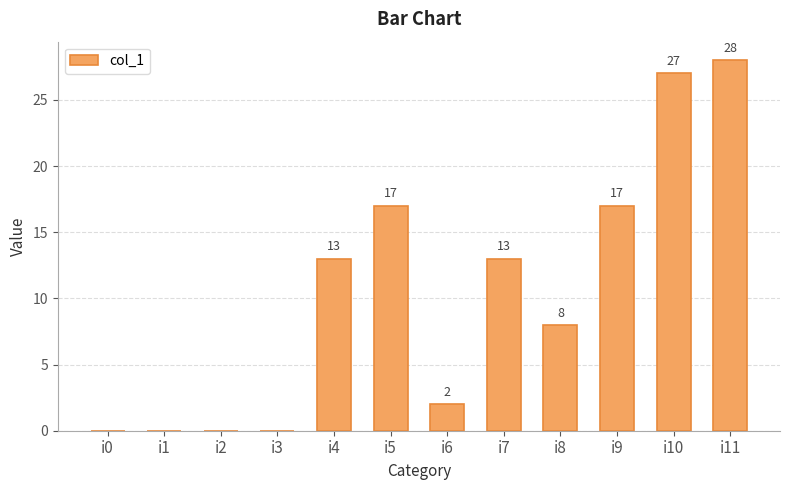

Is it true that the value at i3 is 0?

True